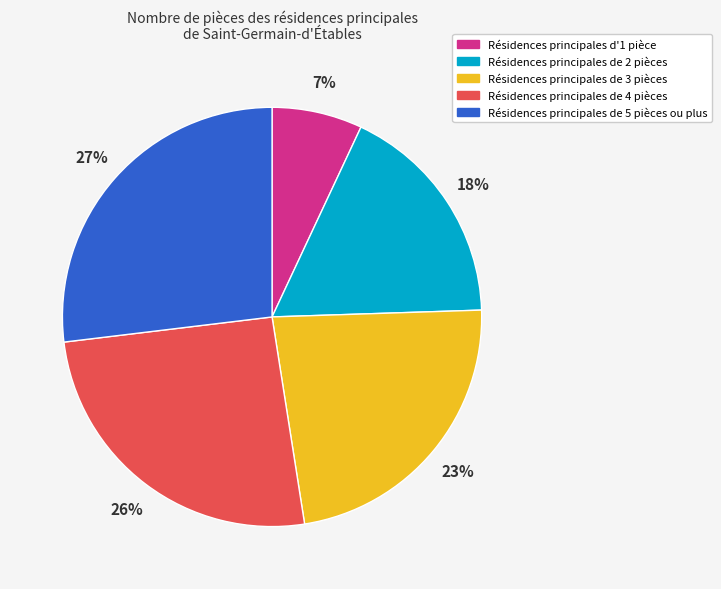

Between Résidences principales de 2 pièces and Résidences principales de 5 pièces ou plus, which is larger?

Résidences principales de 5 pièces ou plus